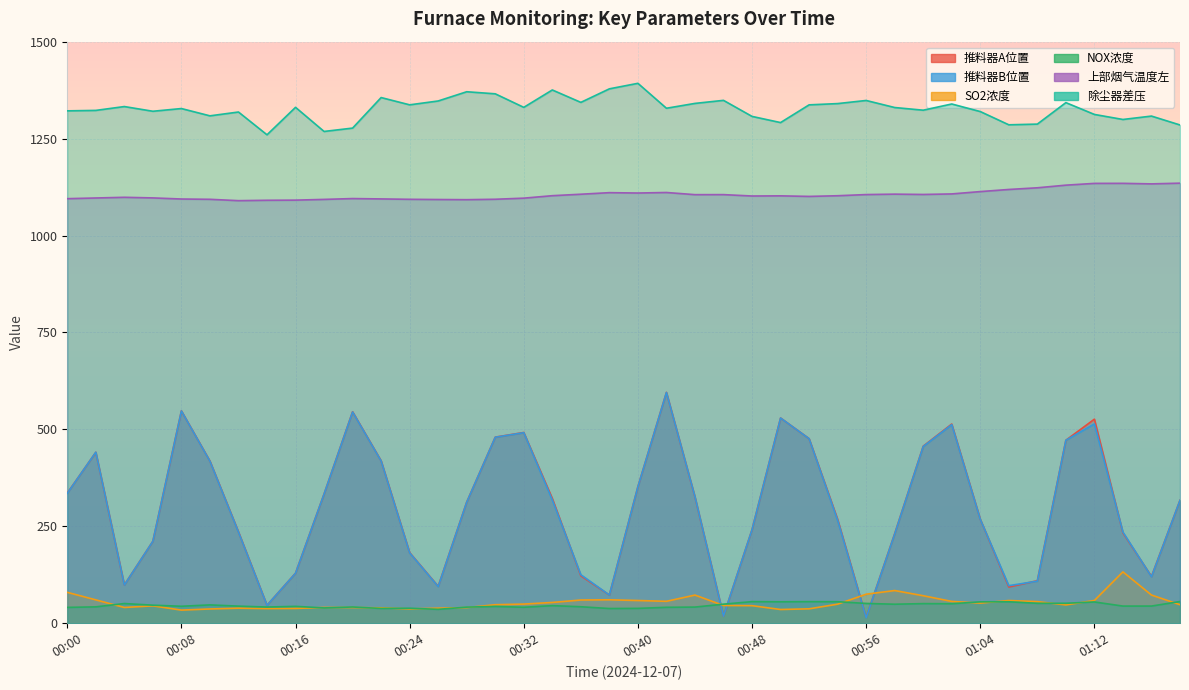

After their last crossing, which series has the higher values: SO2浓度 or NOX浓度?

NOX浓度